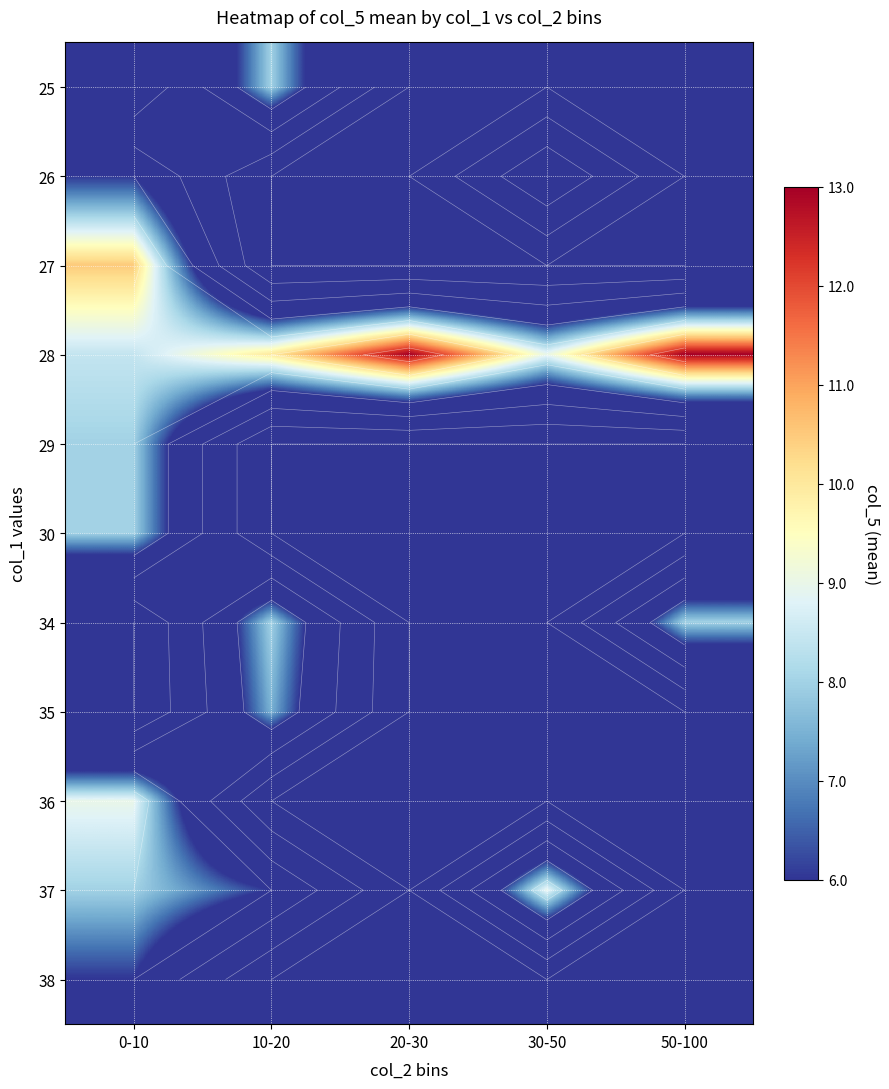

How many series are shown in this chart?

11